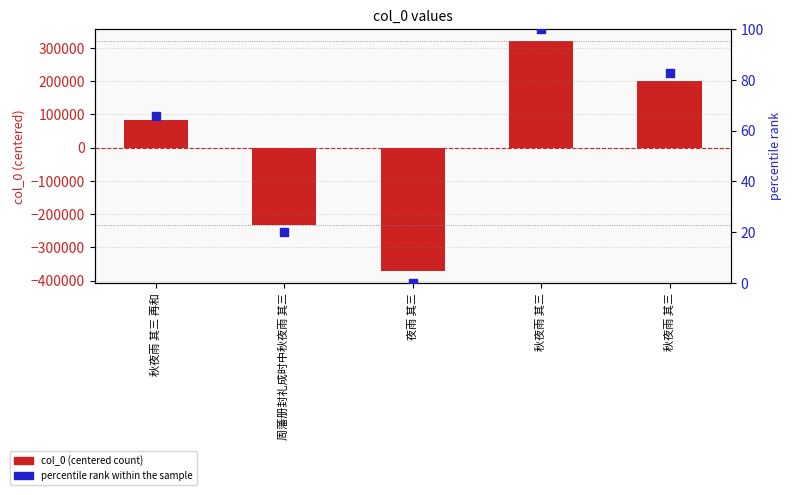

Which series contains the highest Y value?

col_0 (centered)